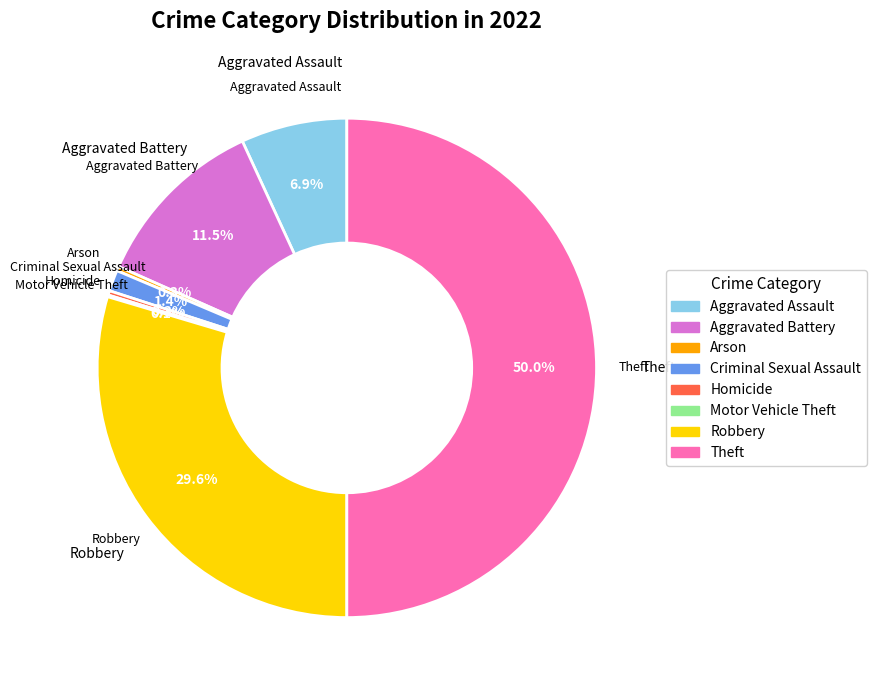

To the nearest percent, what is the average slice percentage?

12%